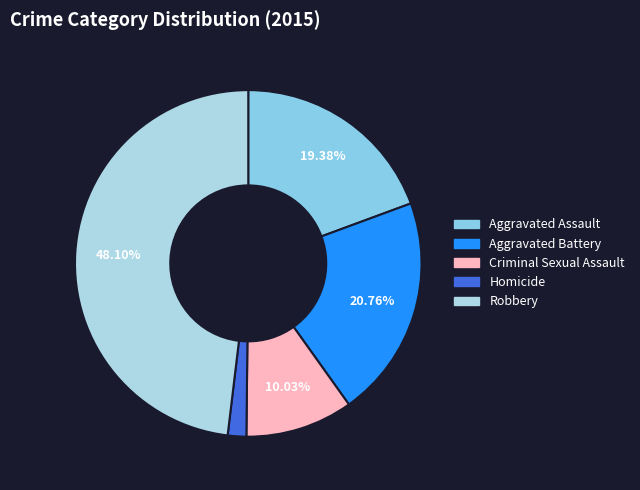

Does Criminal Sexual Assault account for over 50% of the chart?

No